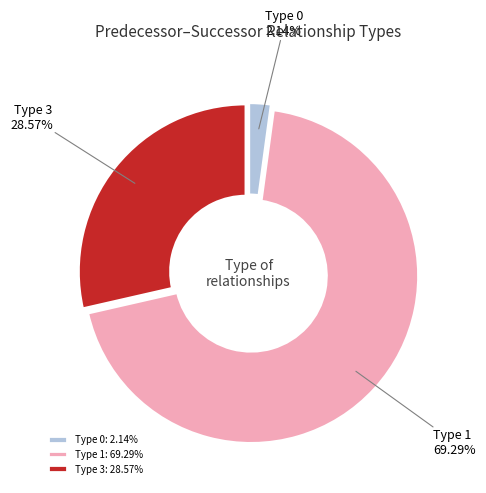

To the nearest percent, what portion does Type 3 represent?

29%